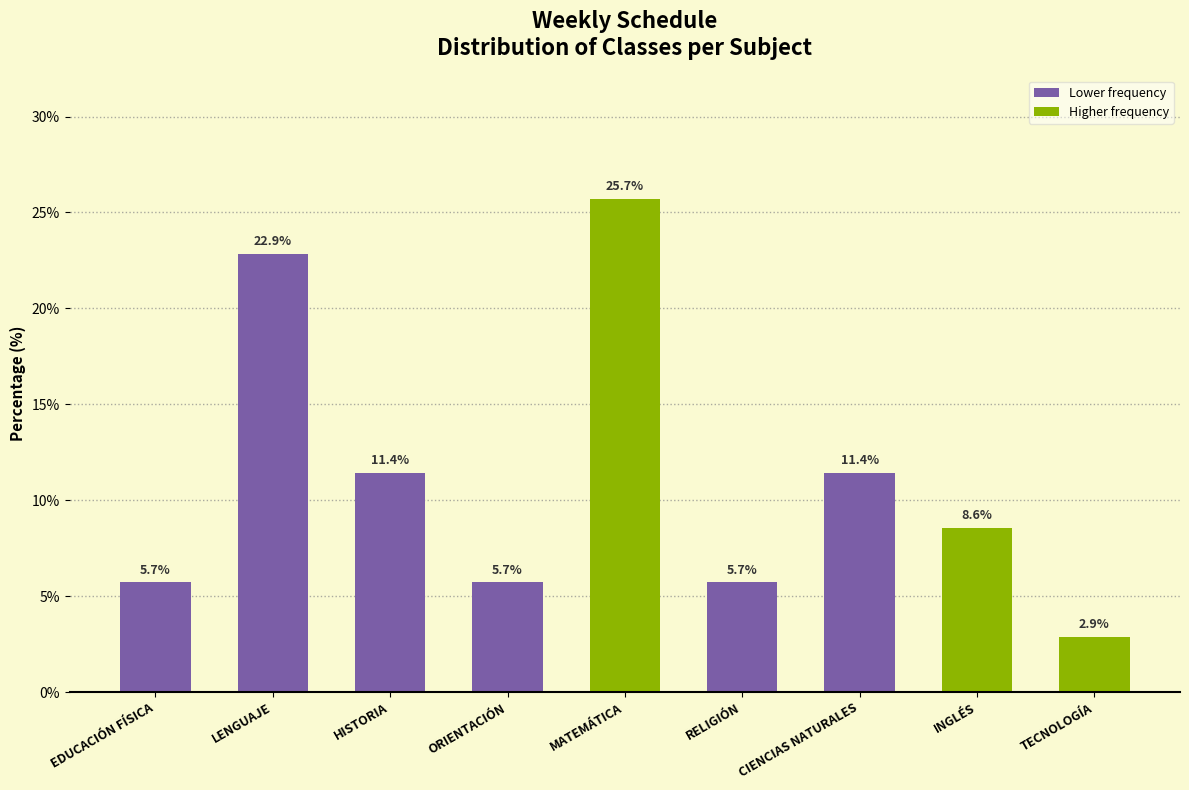

How many categories are shown in the chart?

9